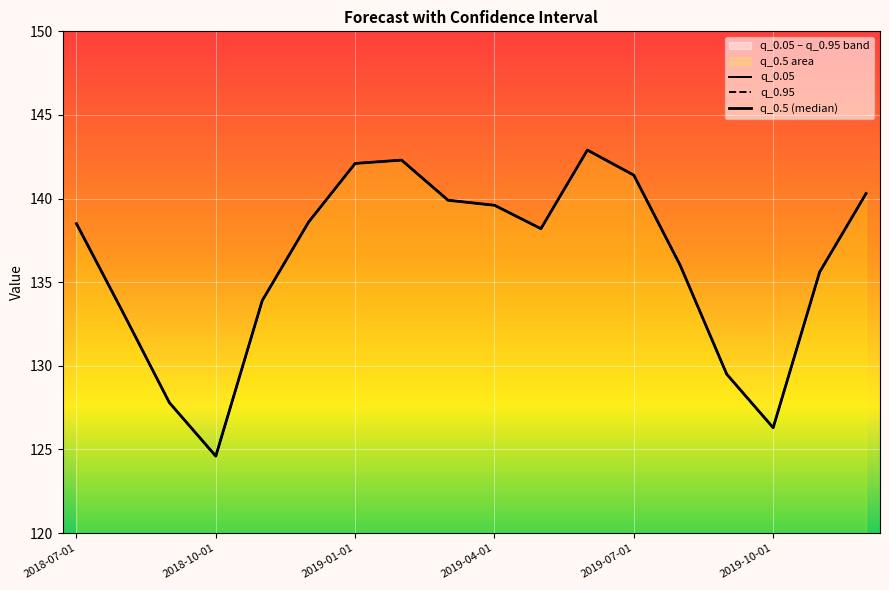

Which series has the widest spread of values?

q_0.05